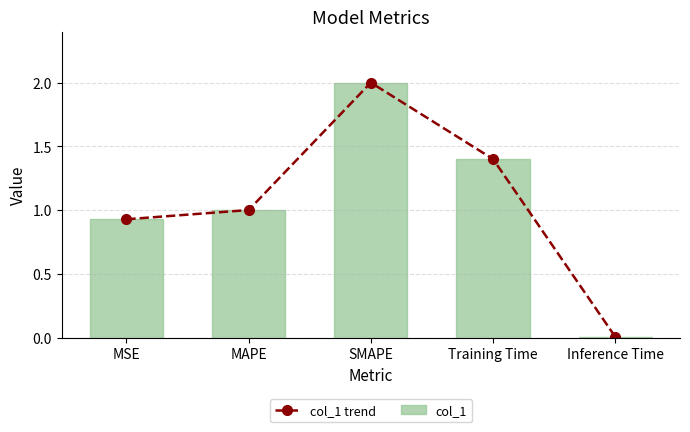

Which series has the largest range (max minus min)?

col_1 trend